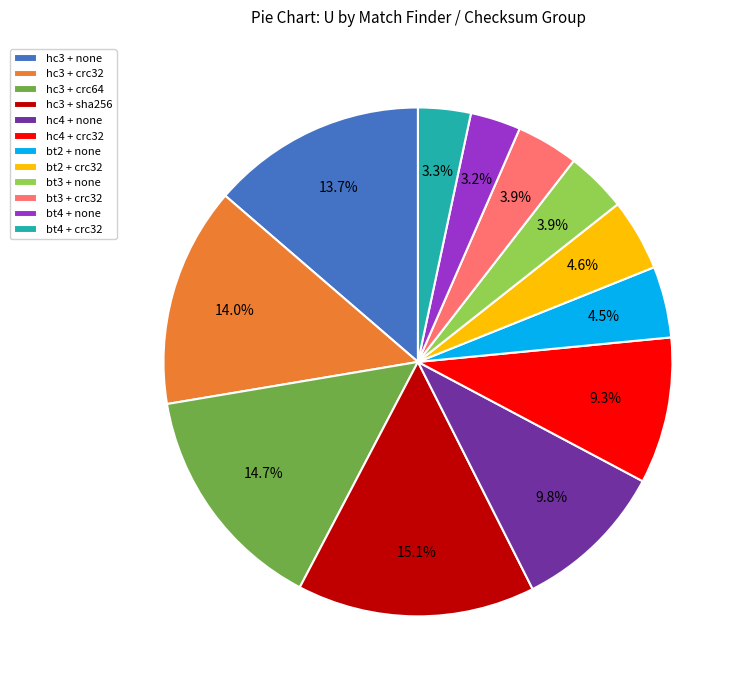

How many segments does this pie chart have?

12